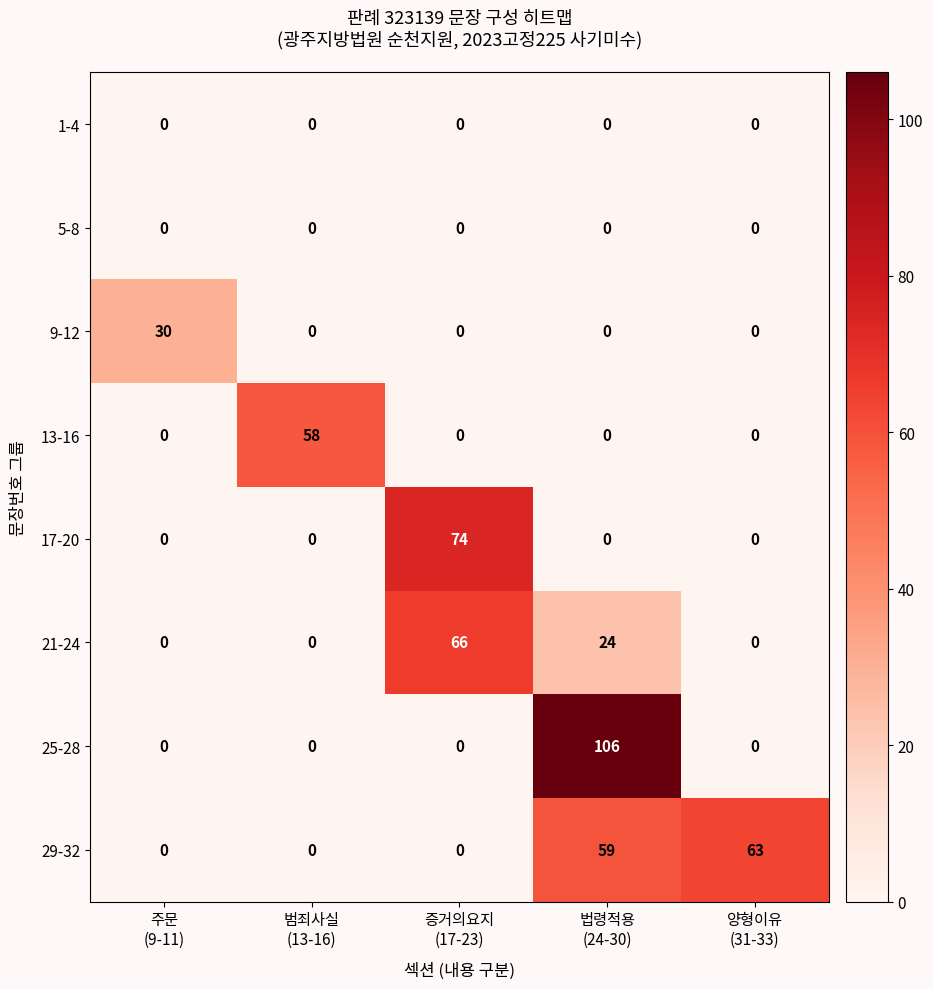

Which series has the largest total across all categories?

29-32